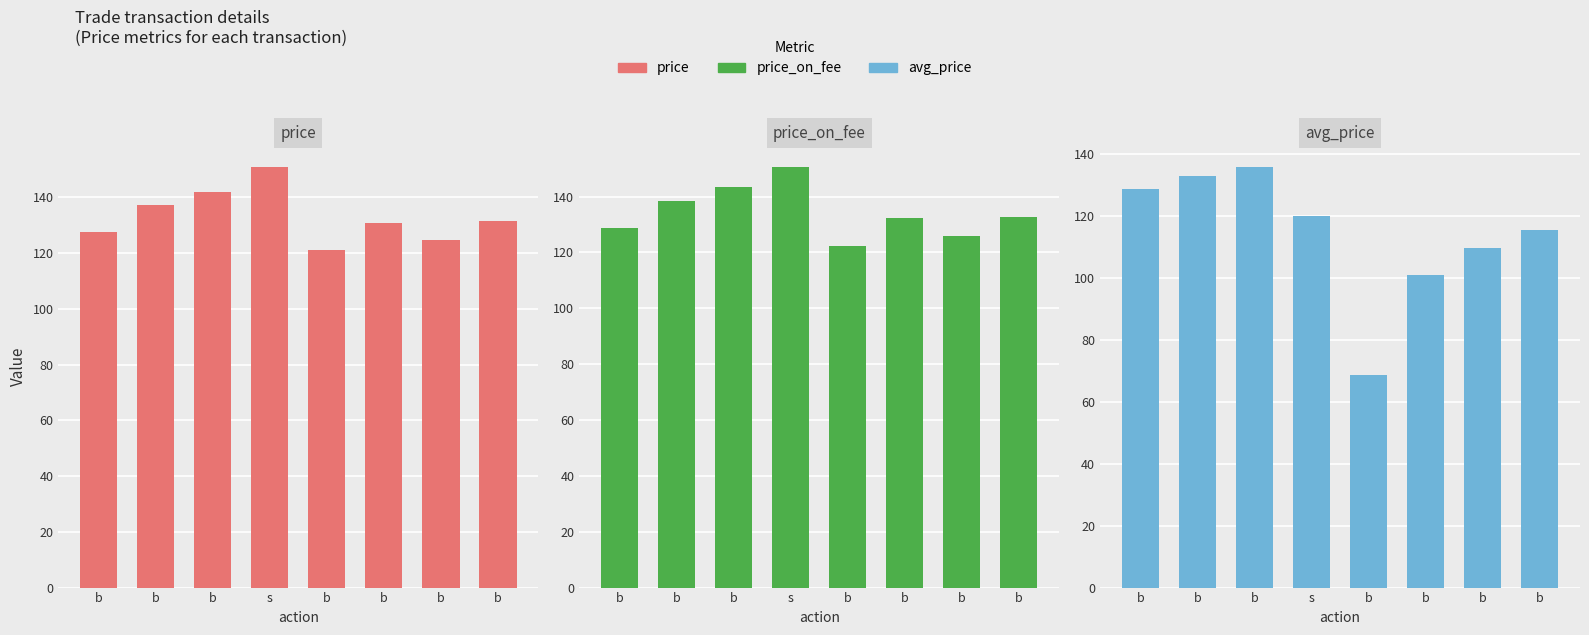

Between b and b, which series saw the biggest shift?

price_on_fee